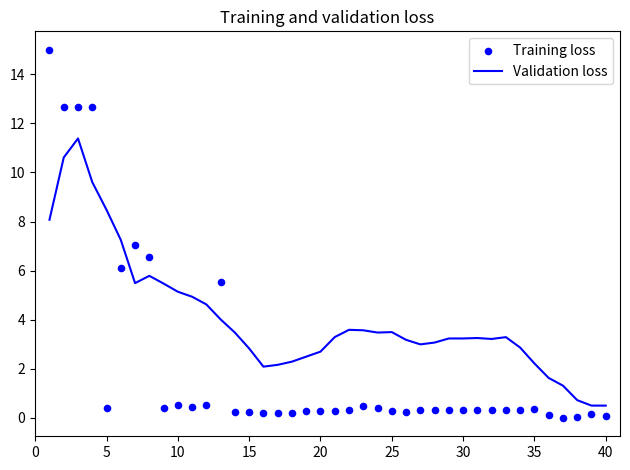

The value of Validation loss at 40 is 0.5. True or false?

True